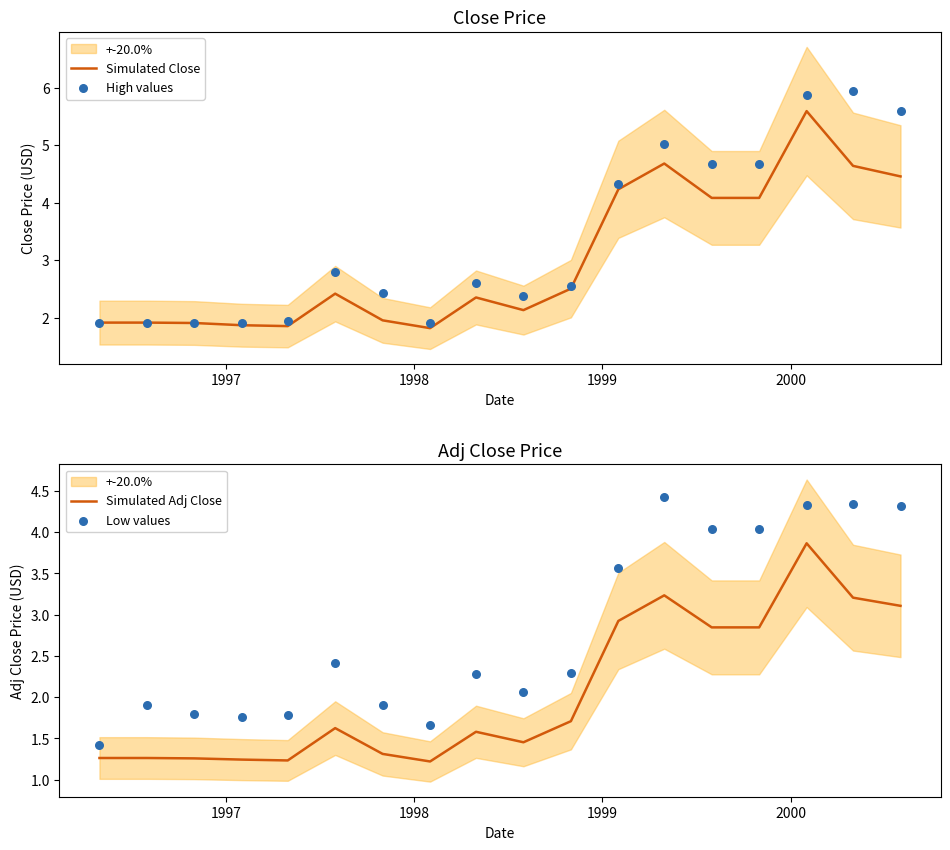

Which series has the largest Y range (max minus min)?

High values